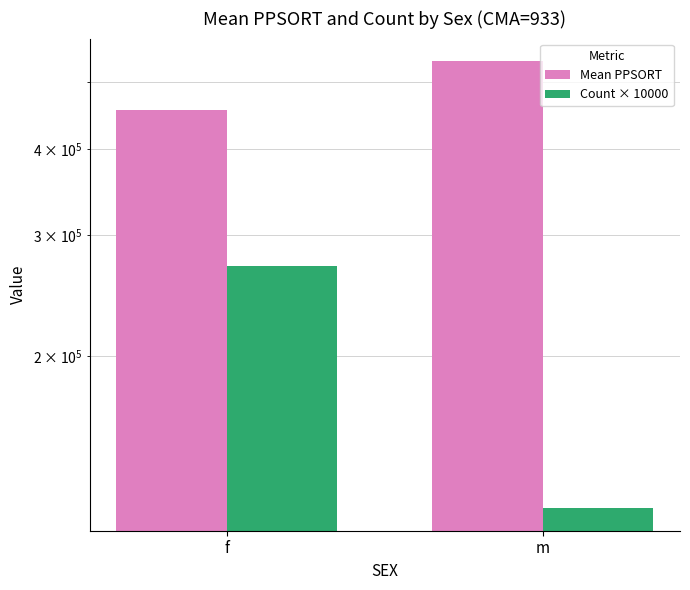

What is the average value of the Count × 10000 series?

195000.0